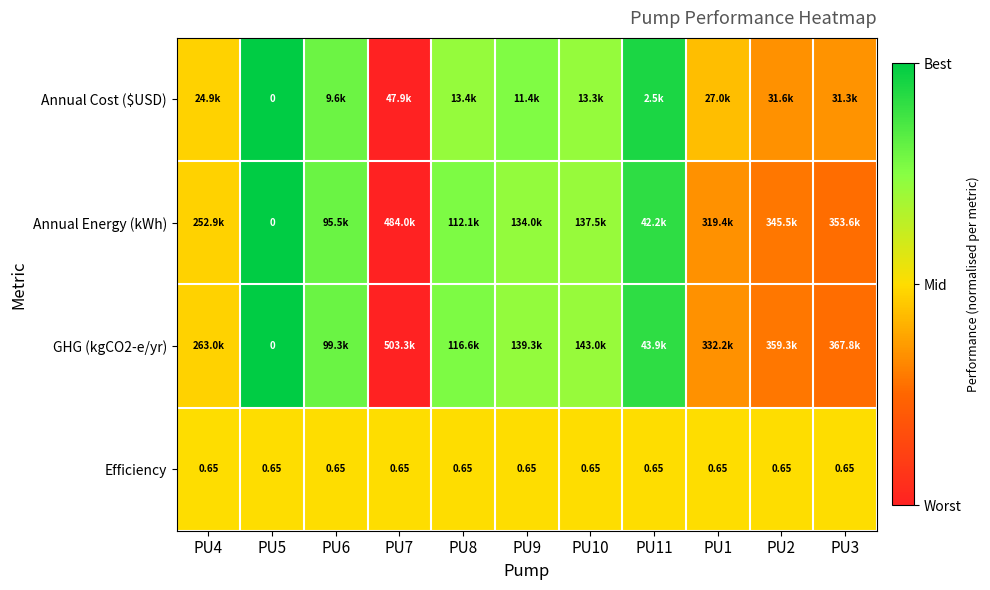

List the series in order of their peak value, lowest first.

Efficiency, Annual Cost ($USD), Annual Energy (kWh), GHG (kgCO2-e/yr)